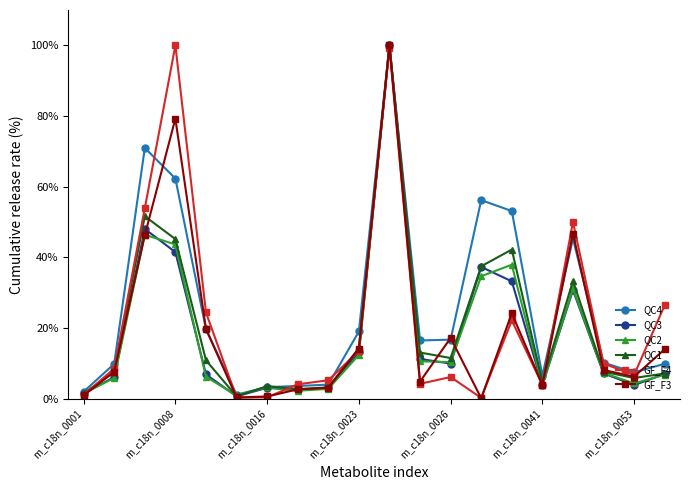

How many lines are shown in the chart?

6